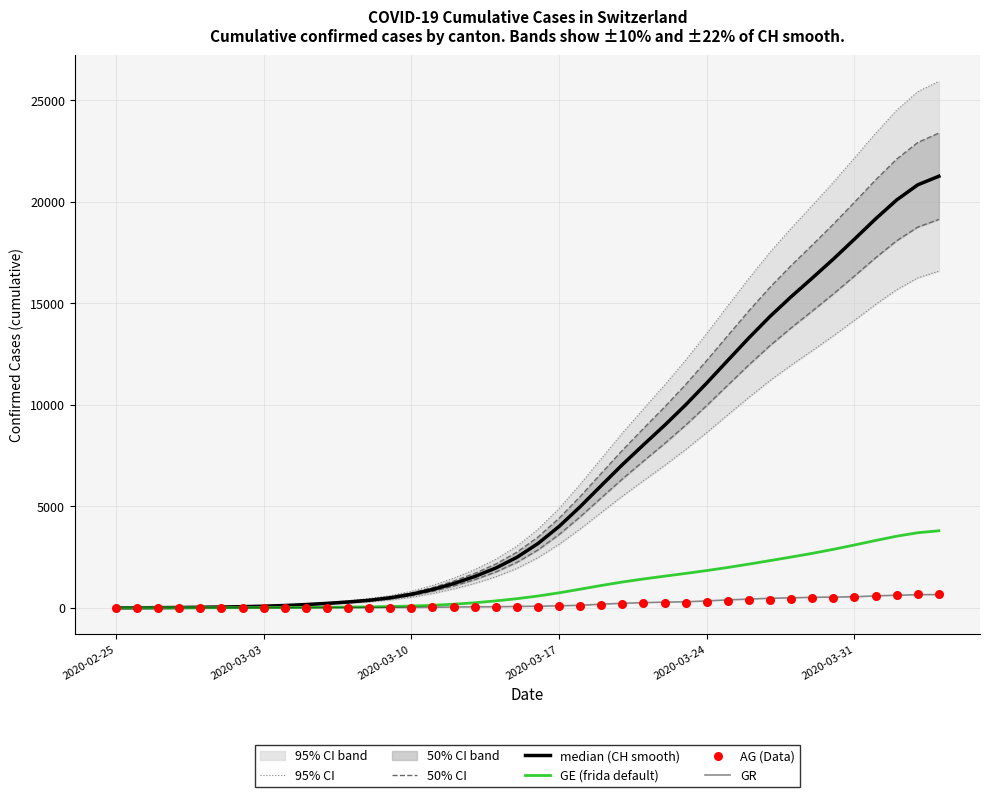

What are all the series names shown in the legend?

95% CI, 50% CI, median (CH smooth), GE (frida default), GR, AG (Data)